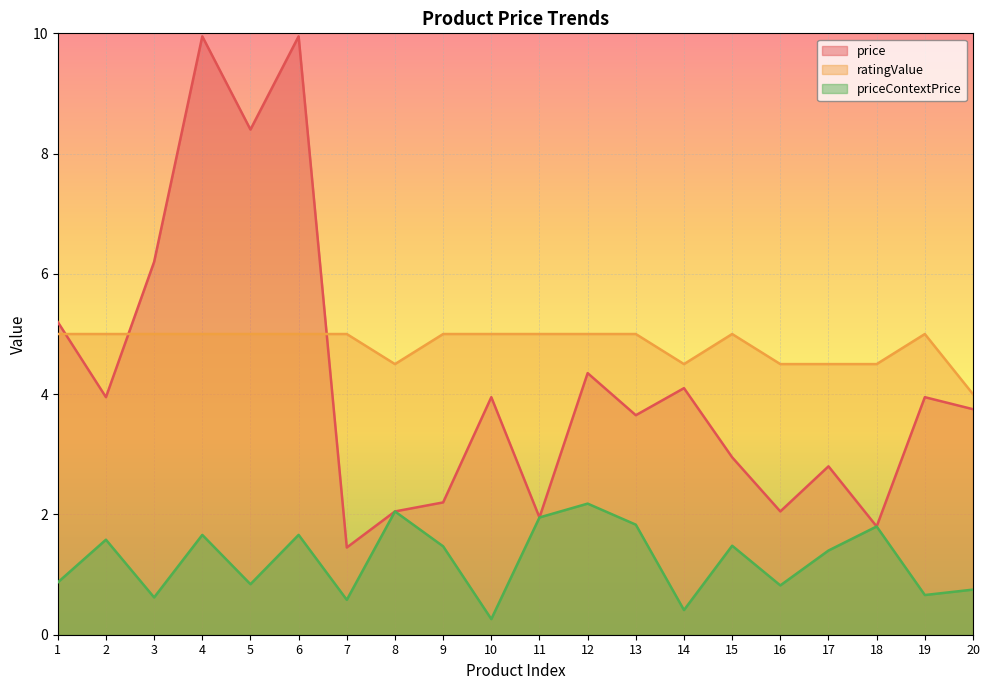

Which category has the lowest value in the priceContextPrice series?

10